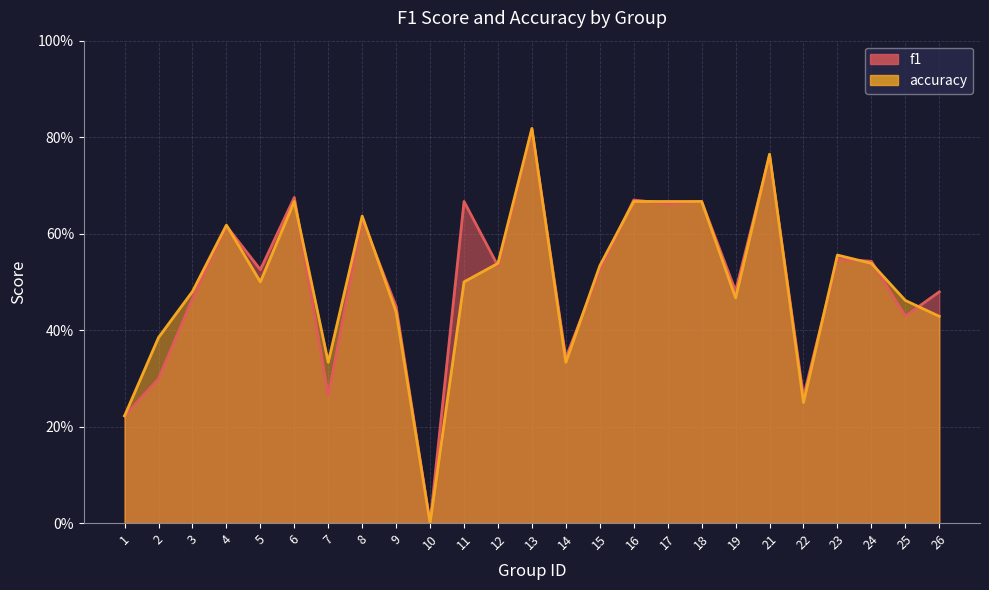

The f1 series shows 0.7 at 18. True or false?

True